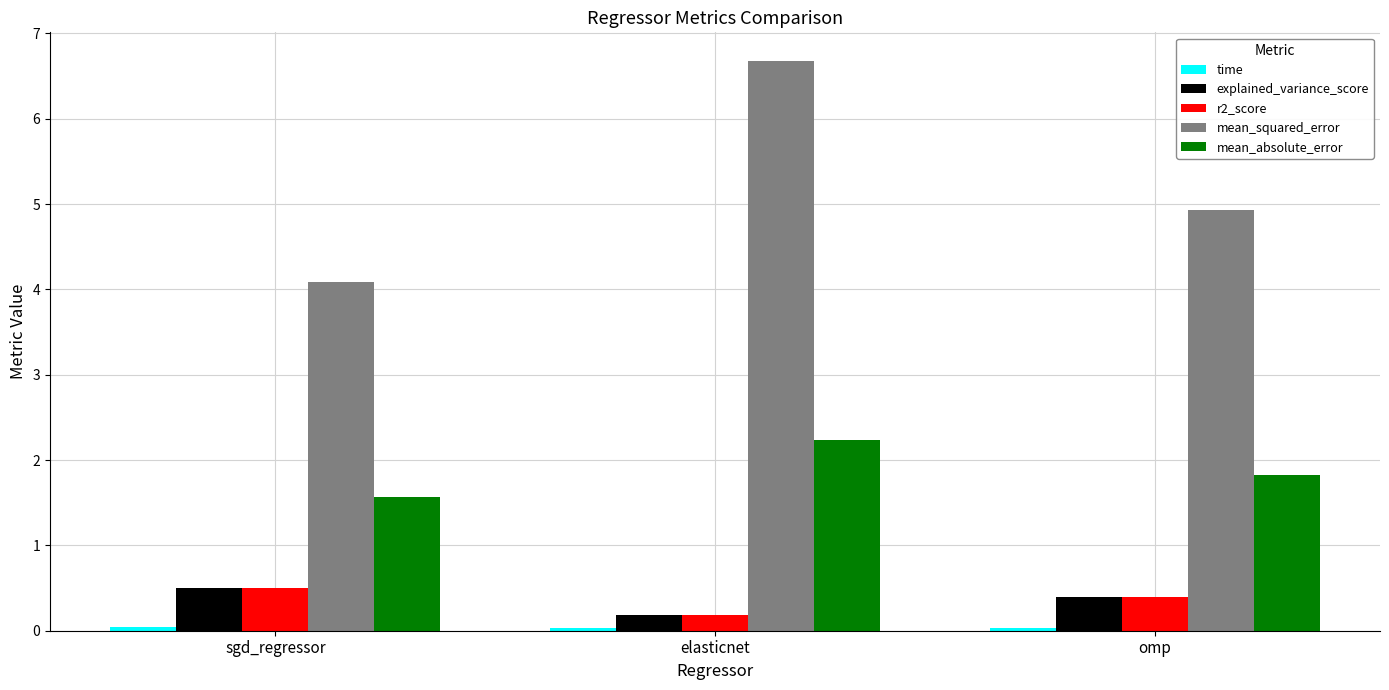

What position from the right is elasticnet?

2